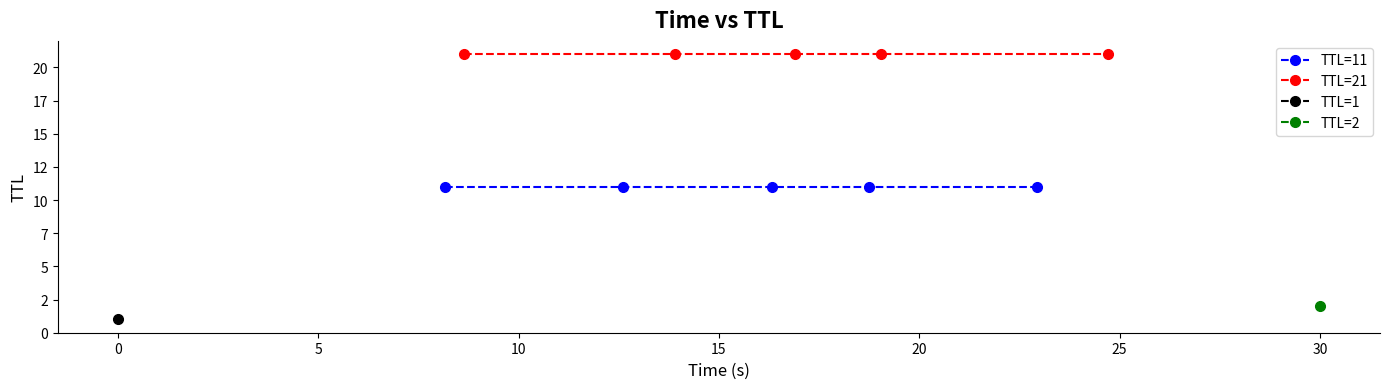

What is the total value across all series at 10?

32